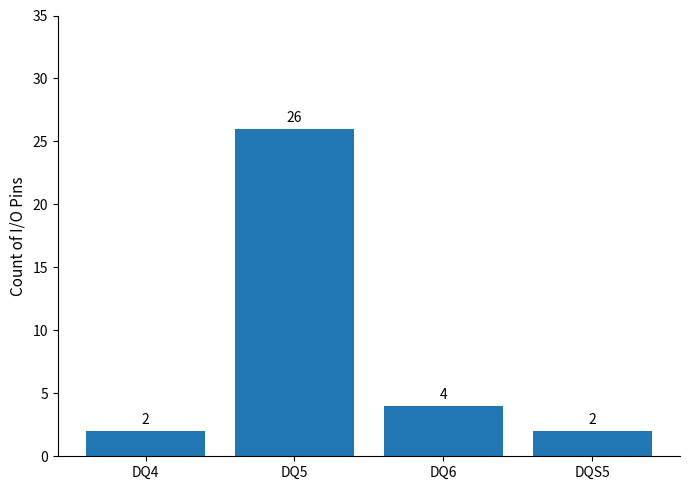

What is the label of the 1st bar from the left?

DQ4